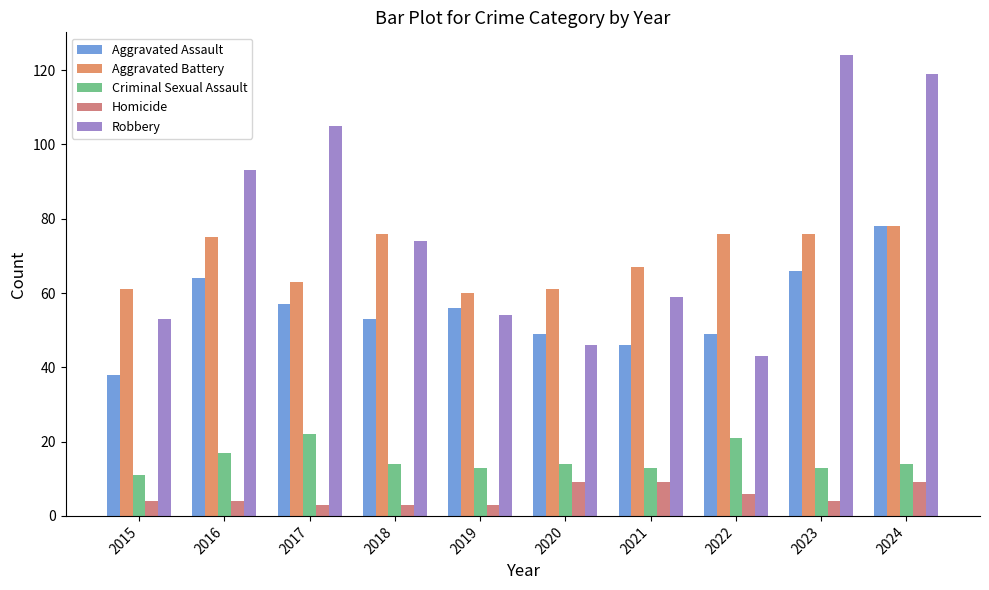

What is the average value of the Aggravated Assault series?

56